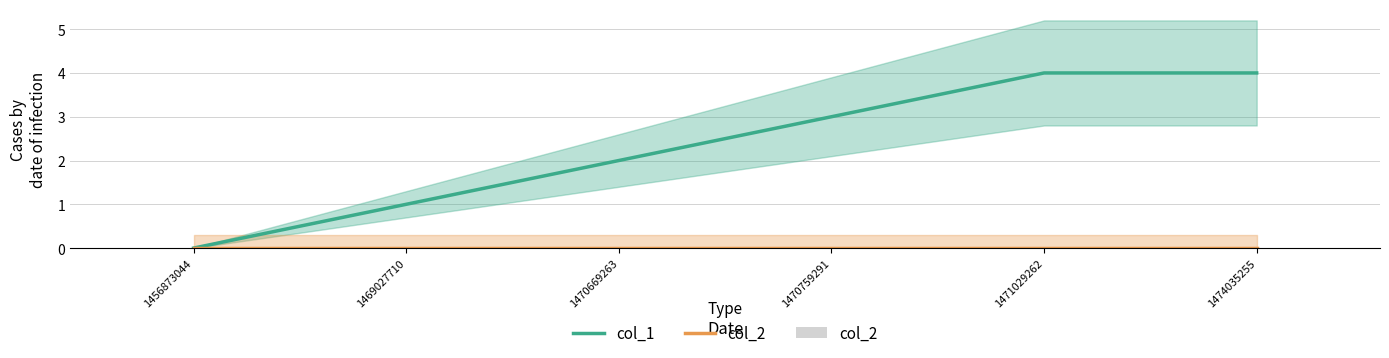

Which category has the highest value across all series?

1471029262